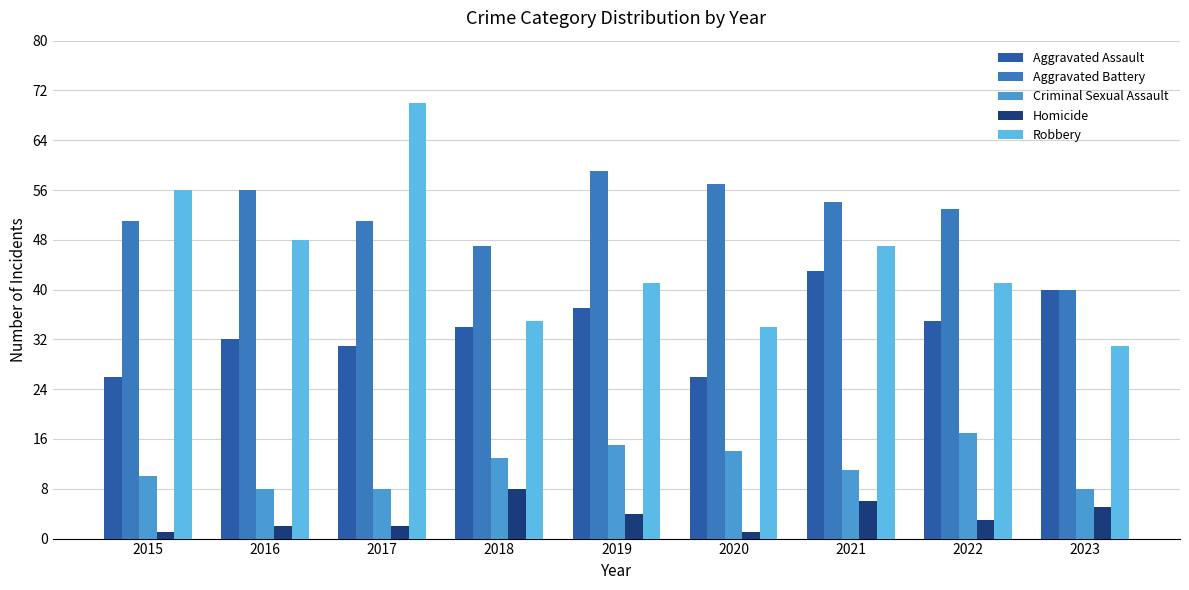

How many distinct data groups are displayed?

5